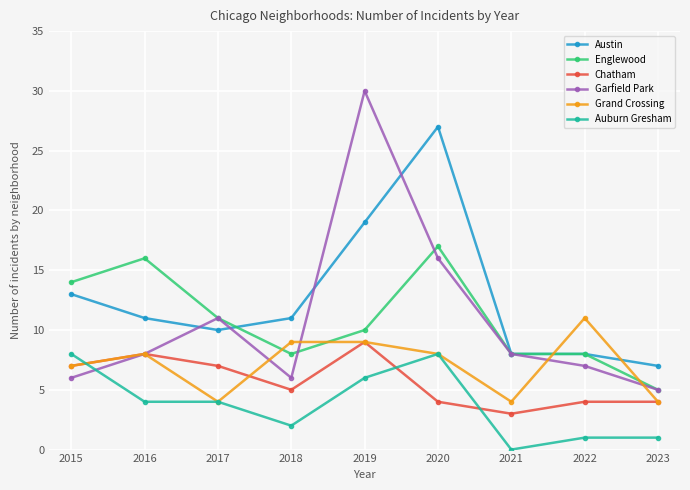

Which series has the largest total across all categories?

Austin